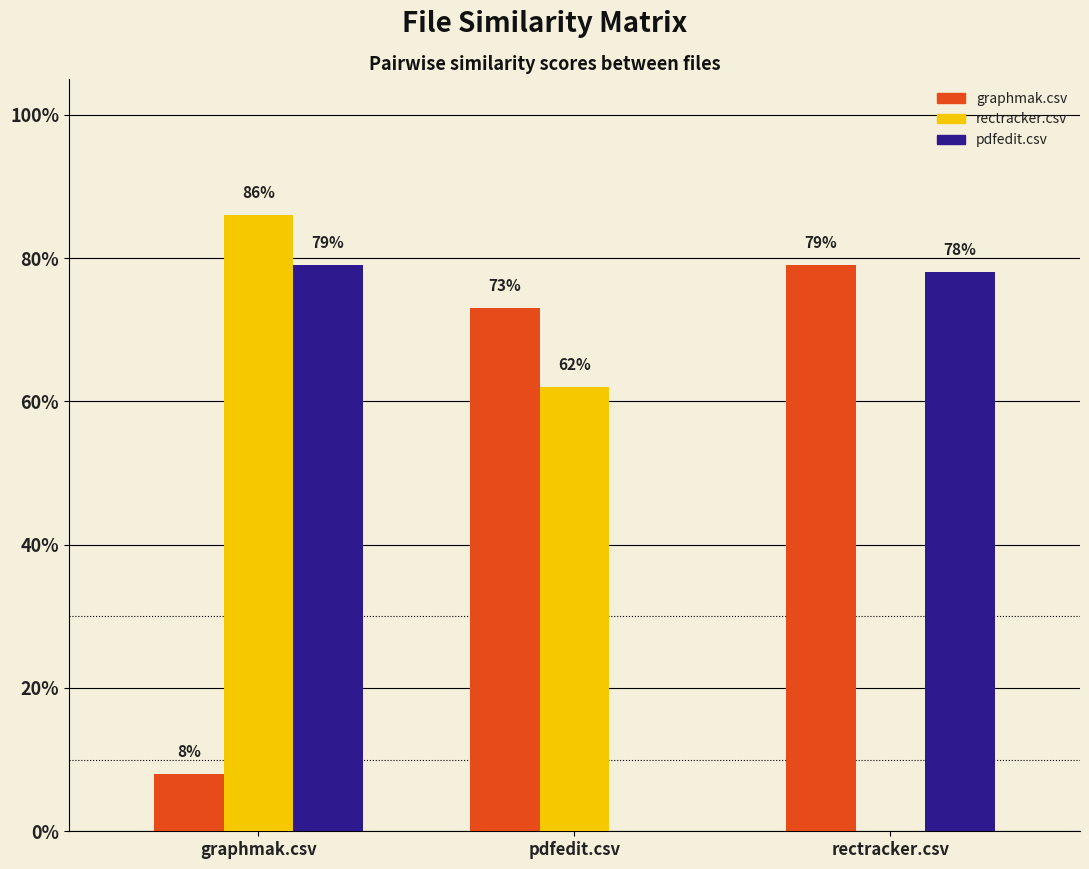

Is the value of rectracker.csv at rectracker.csv greater than the value of pdfedit.csv at pdfedit.csv?

No